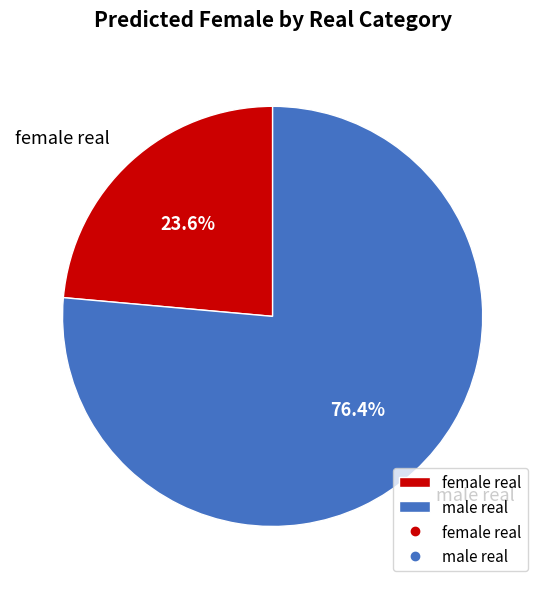

Count the number of slices in the pie.

2